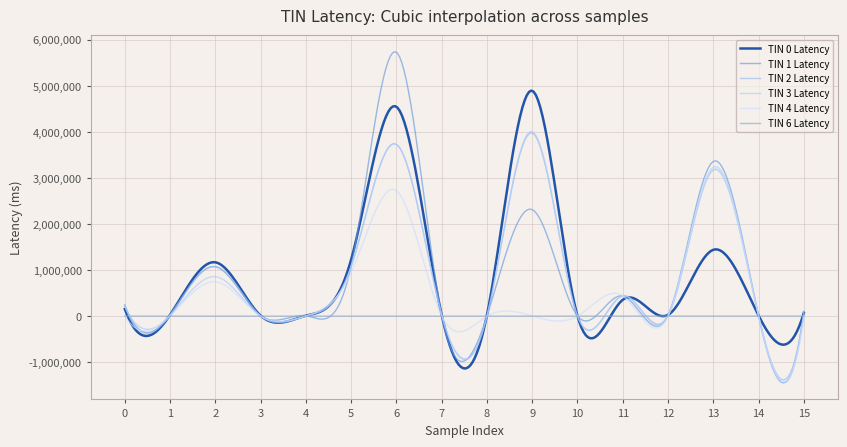

What is the smallest value displayed?

-1445957.0